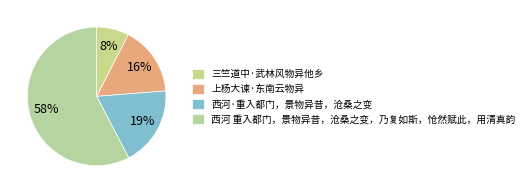

The 三竺道中·武林风物异他乡 slice represents 19% of the pie. True or false?

False